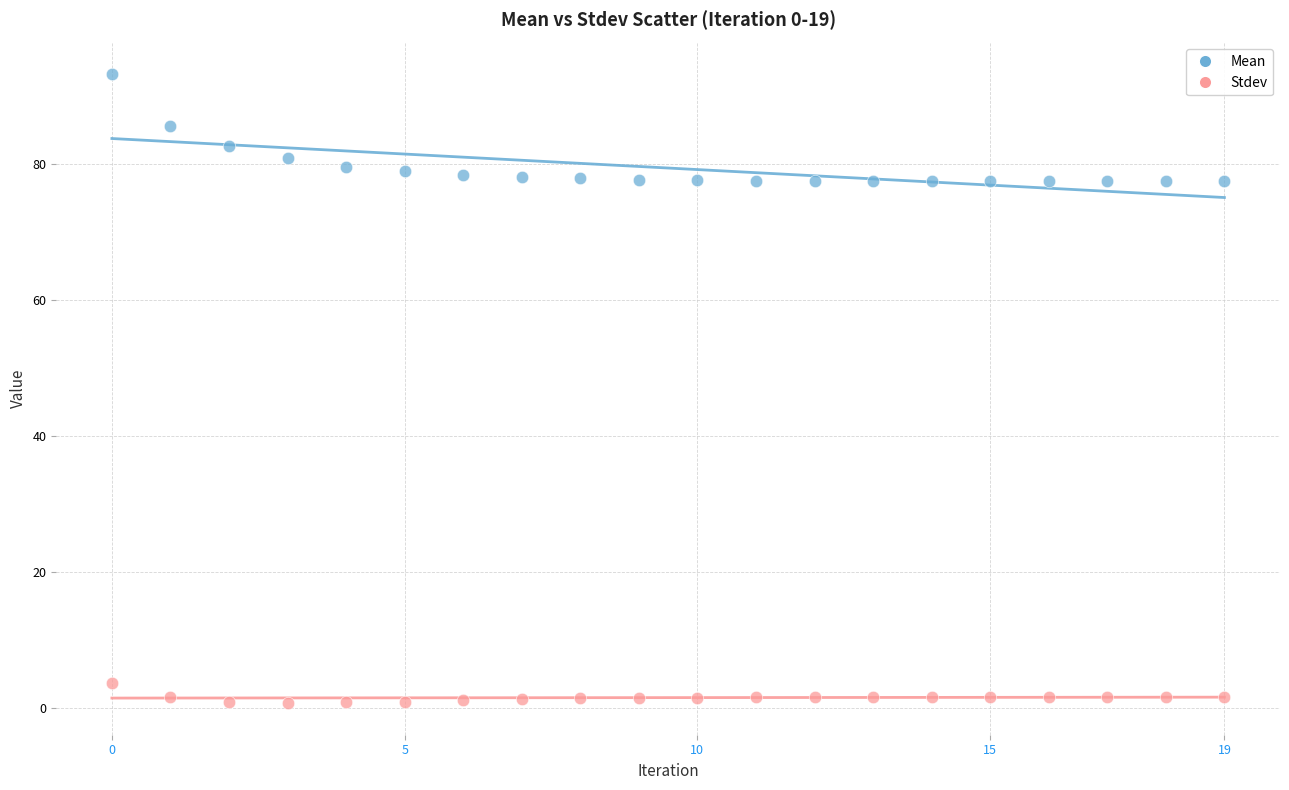

Across all data points, what is the range of Y values (max minus min)?

92.5